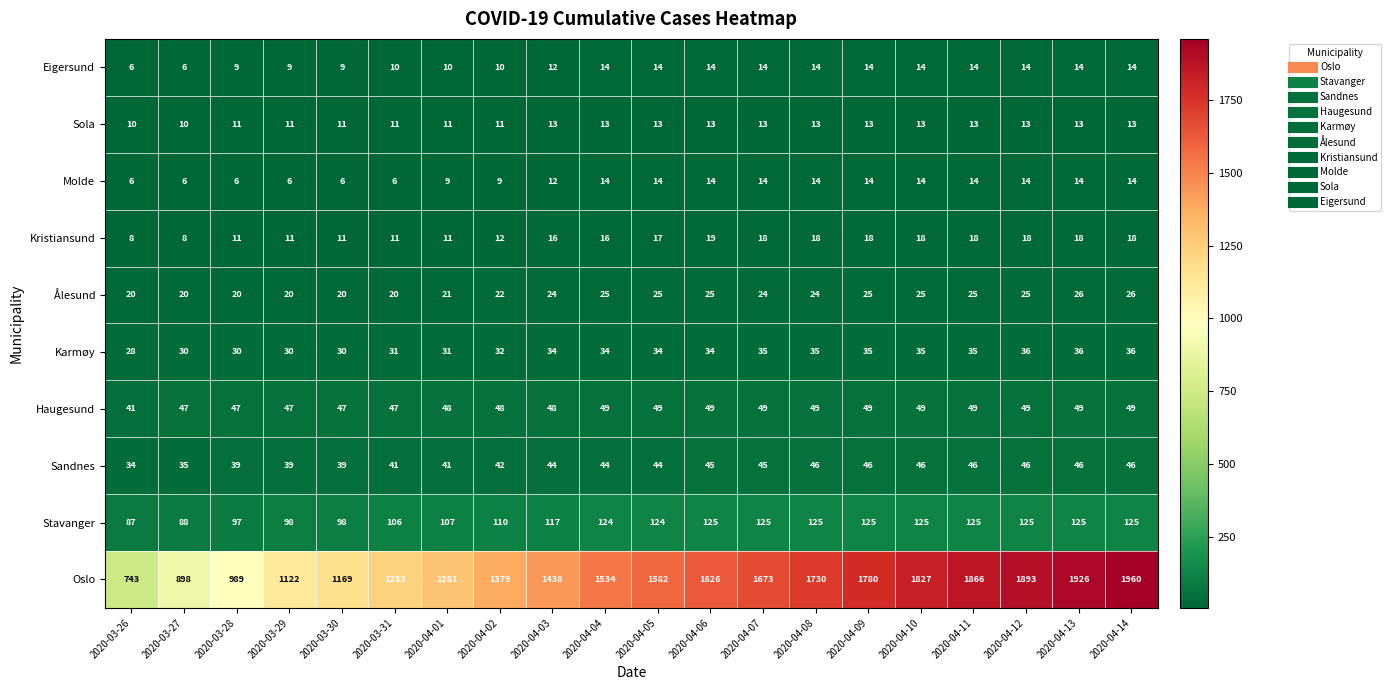

How many distinct data groups are displayed?

10